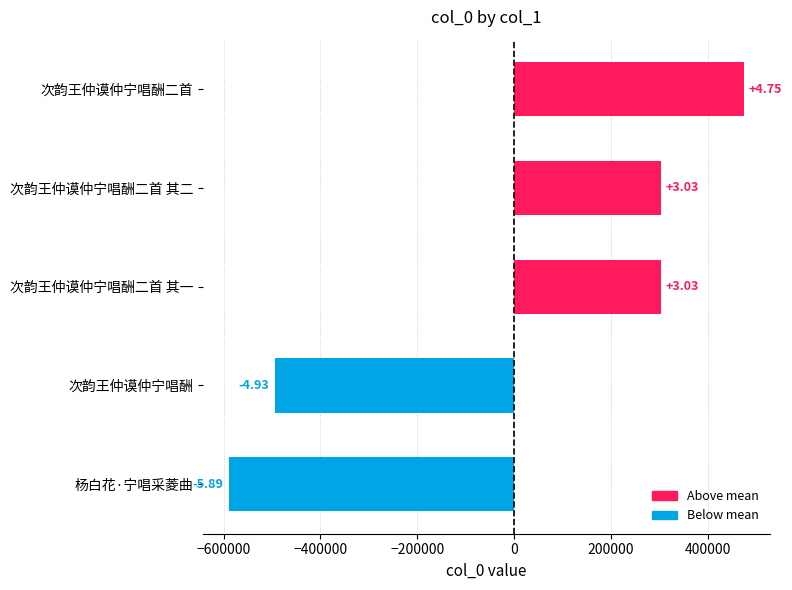

Where does the data first go above 303361?

次韵王仲谟仲宁唱酬二首